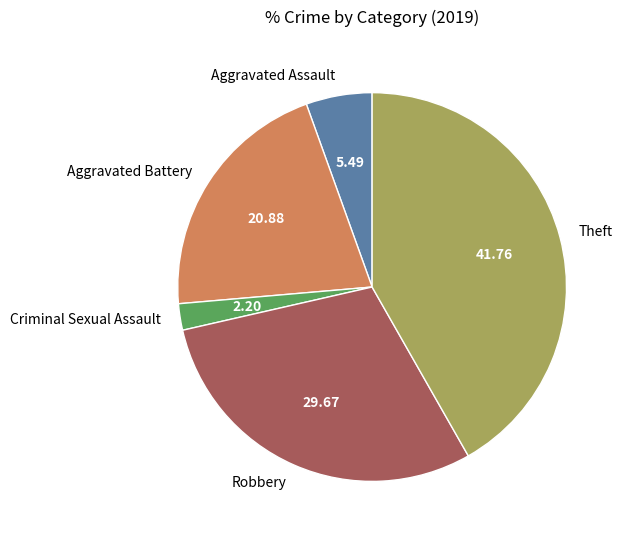

Which category has the biggest portion of the pie?

Theft